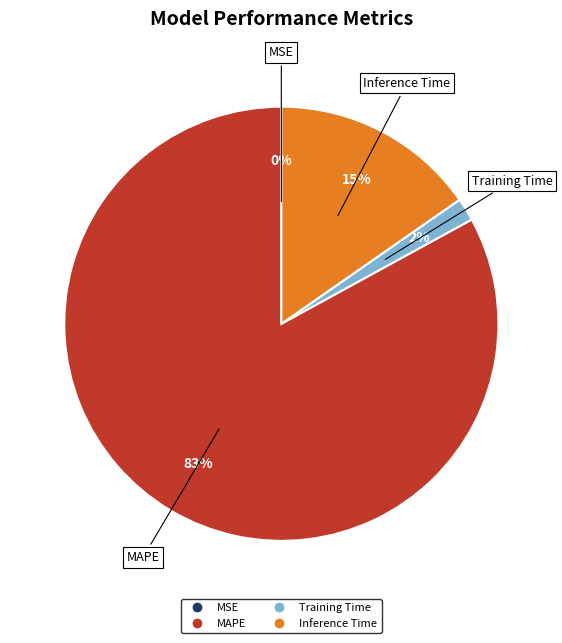

To the nearest percent, what is the combined percentage of Inference Time and MAPE?

98%